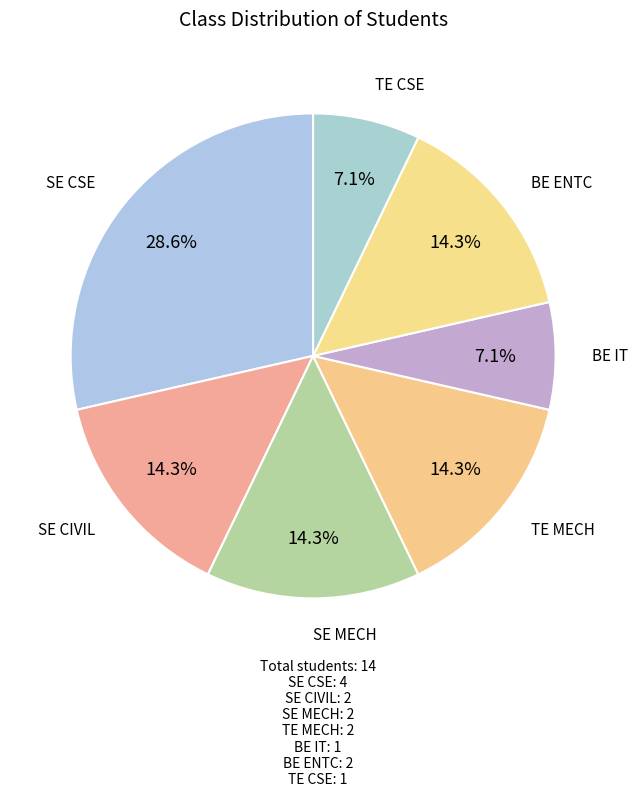

Count the number of slices in the pie.

7